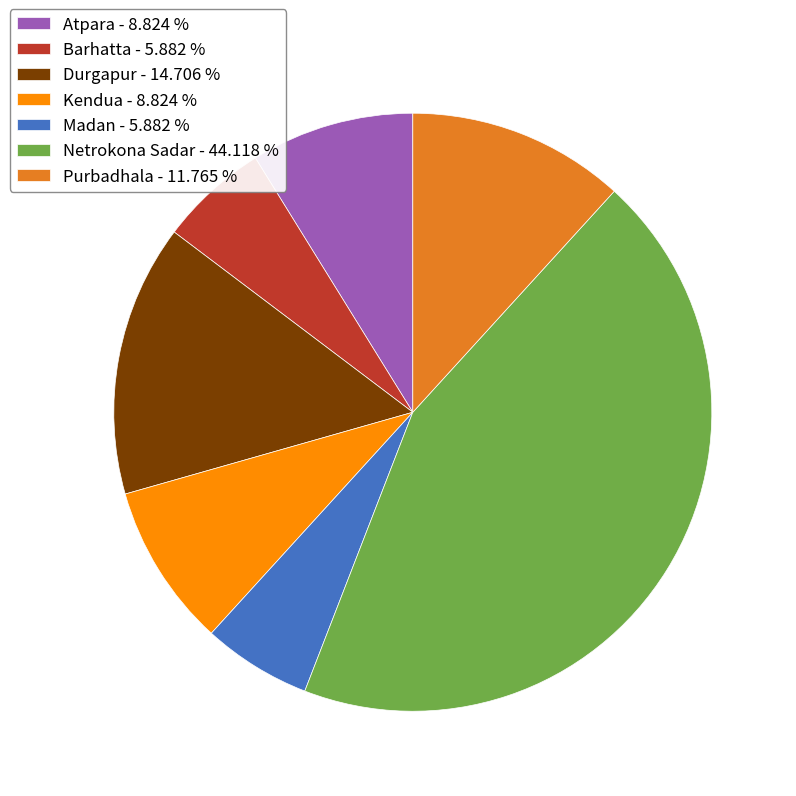

Do Atpara - 8.824 % and Netrokona Sadar - 44.118 % together represent more than half of the pie?

Yes